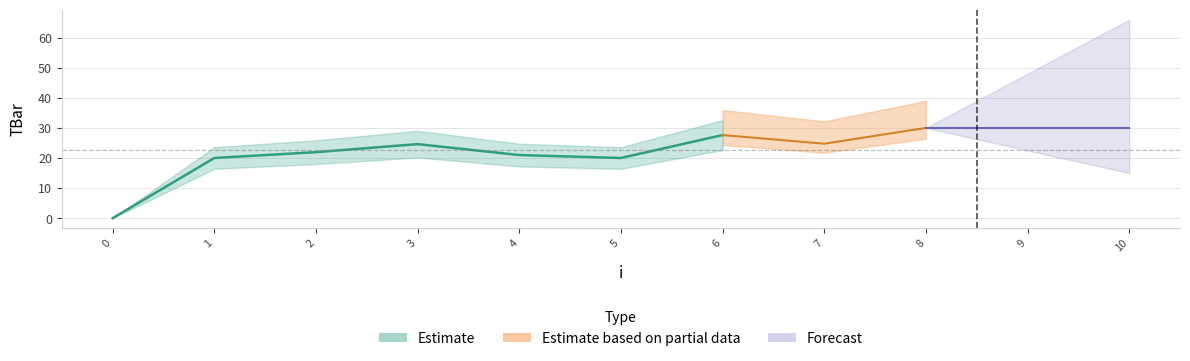

What is the change in value from 2 to 9?

+8.1